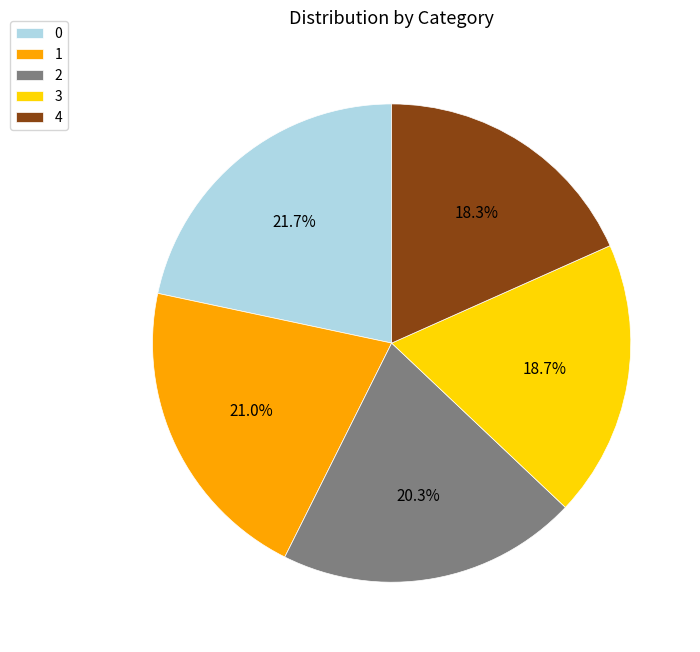

Is there a majority slice in this chart?

No